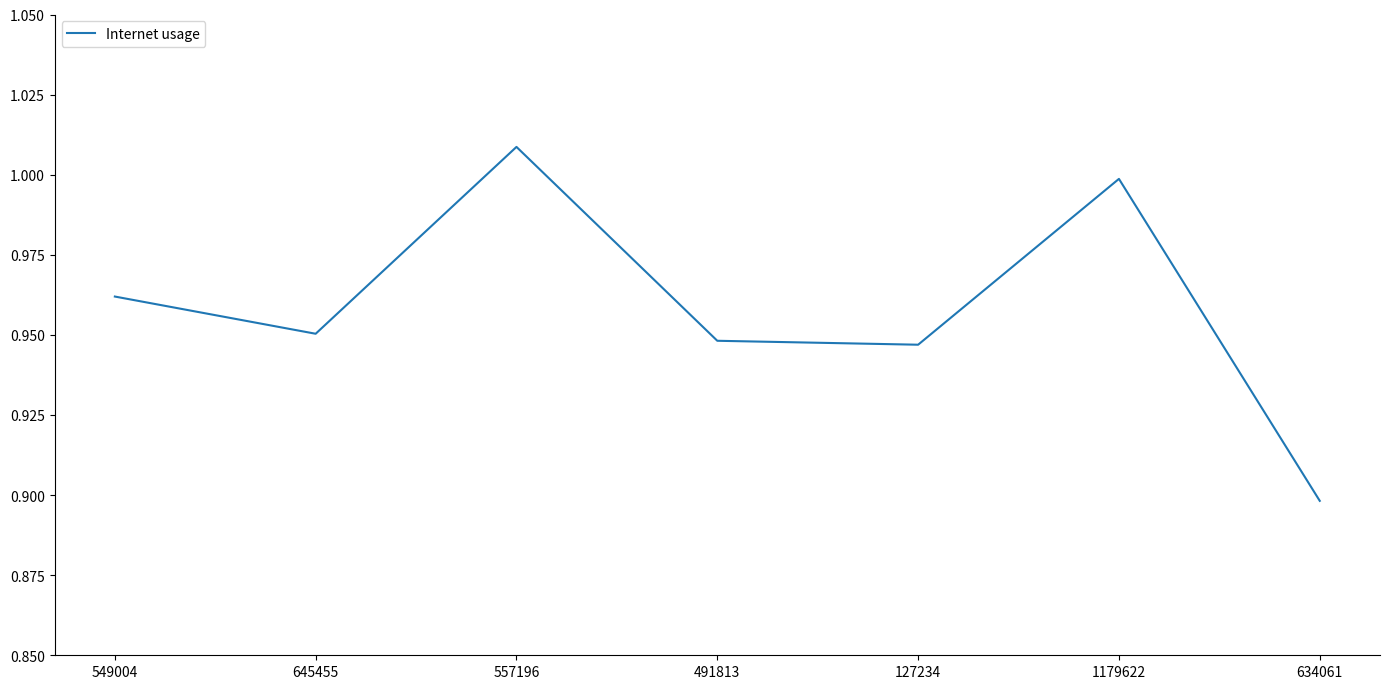

Is this an area chart (filled region under the line)?

No